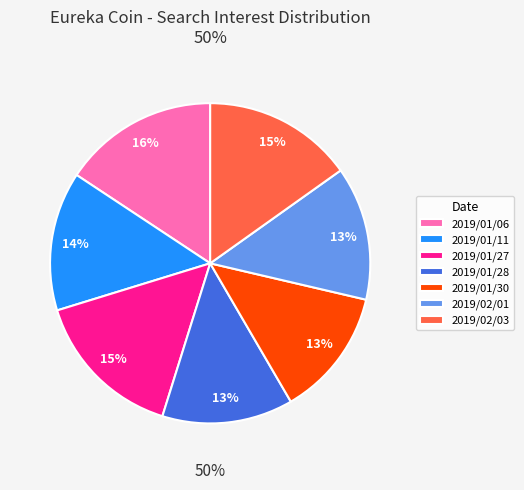

Does 2019/01/11 represent more than half of the total?

No